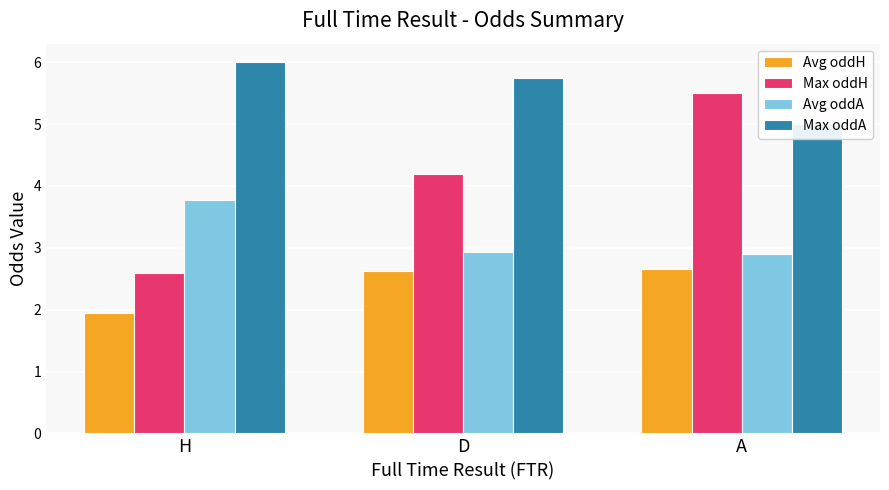

What is the lowest value of the Max oddH series?

2.6